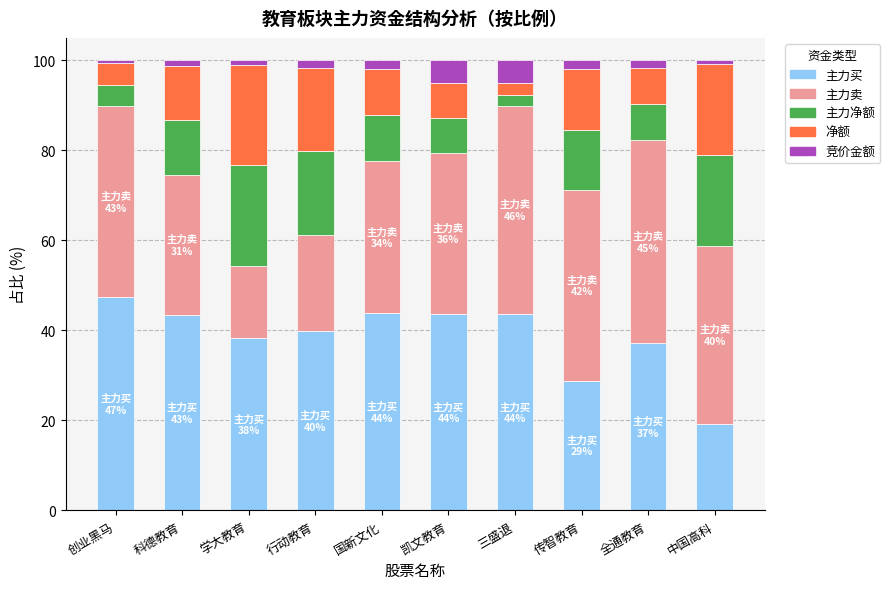

What is the sum of all 主力买 values?

385.3